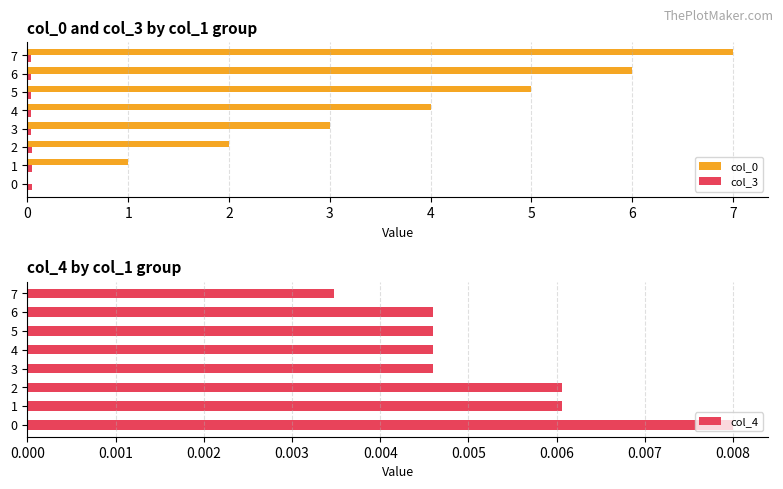

Reading left to right, what are all the values shown in this chart?

col_0: 0.0	1.0	2.0	3.0	4.0	5.0	6.0	7.0
col_3: 0.1	0.0	0.0	0.0	0.0	0.0	0.0	0.0
col_4: 0.0	0.0	0.0	0.0	0.0	0.0	0.0	0.0